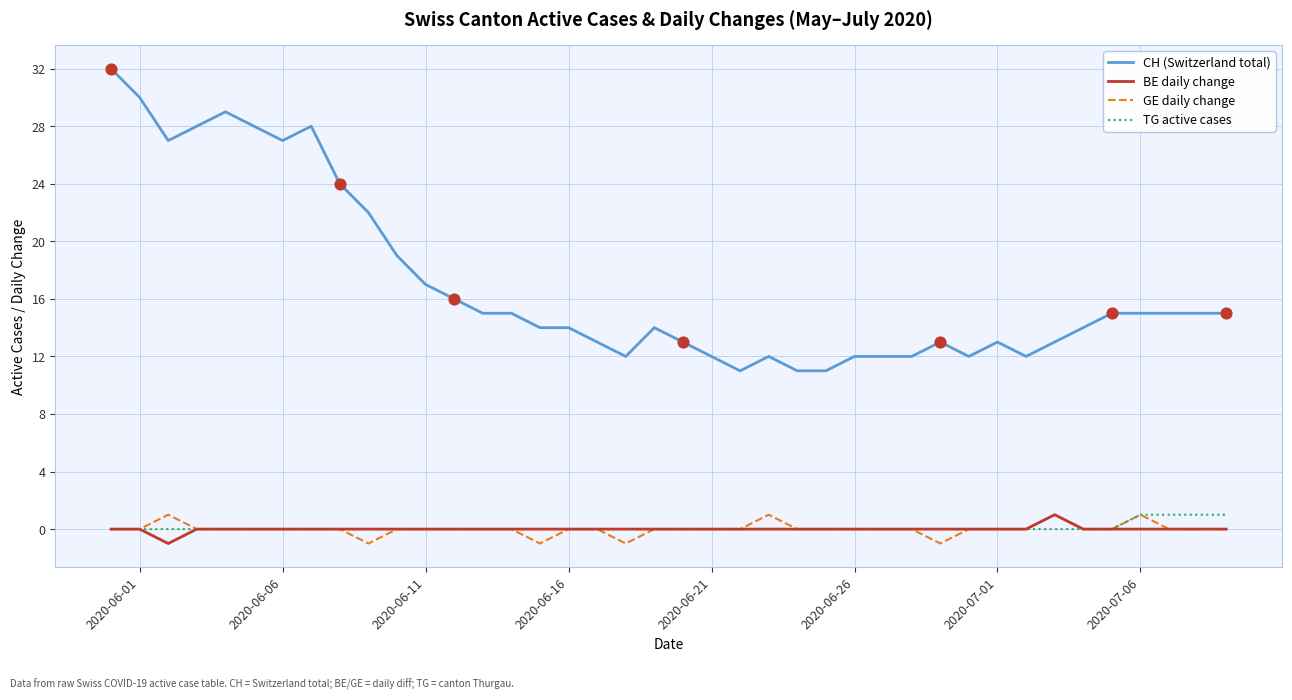

Which series has the largest range (max minus min)?

CH (Switzerland total)